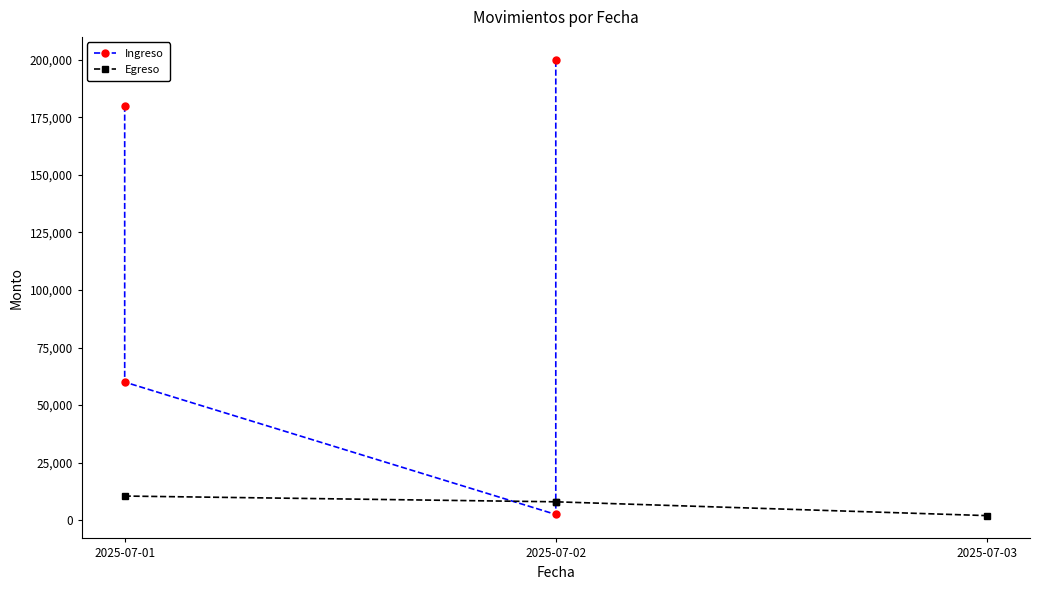

Count the Ingreso values in the range 60000 to 200000.

3